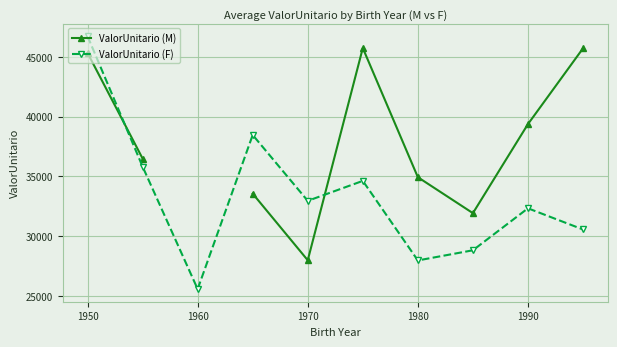

How many values in the ValorUnitario (F) series exceed 32948?

5